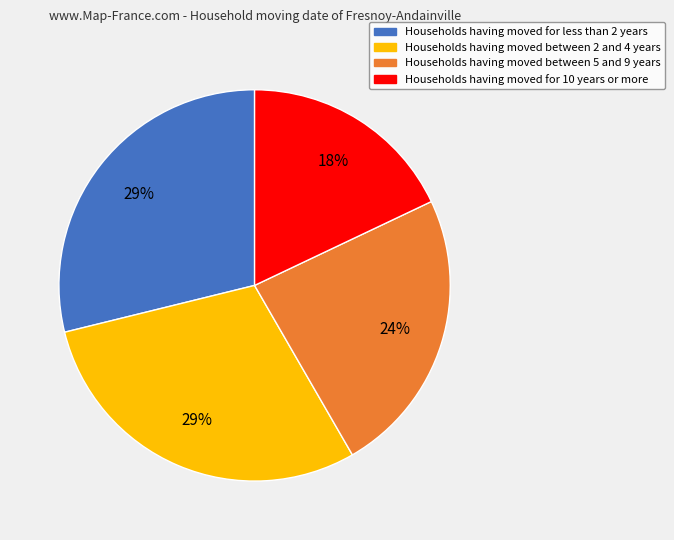

Is there a majority slice in this chart?

No